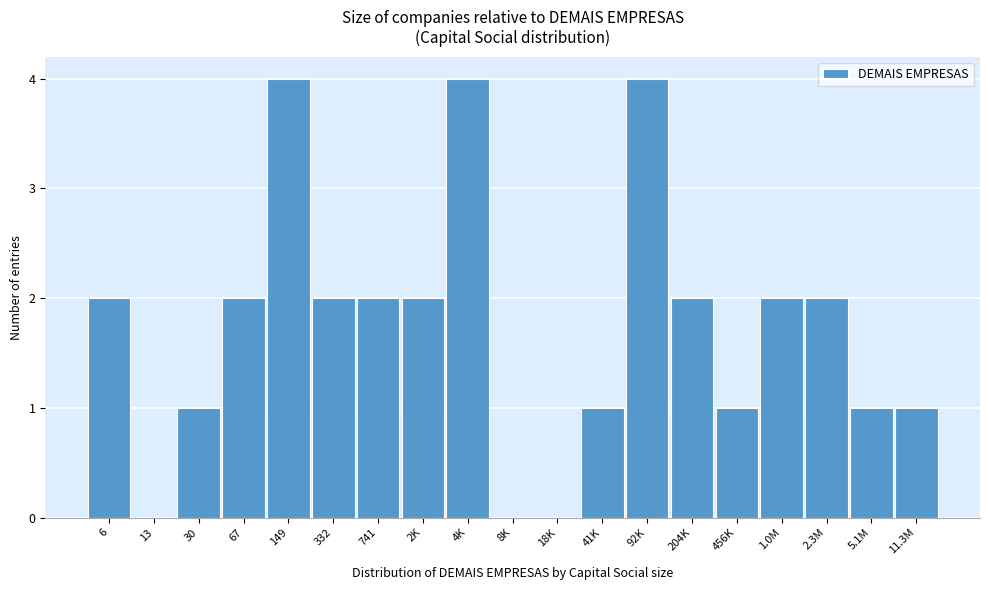

Reading left to right, transcribe all the data shown in this chart.

6=2	13=0	30=1	67=2	149=4	332=2	741=2	2K=2	4K=4	8K=0	18K=0	41K=1	92K=4	204K=2	456K=1	1.0M=2	2.3M=2	5.1M=1	11.3M=1